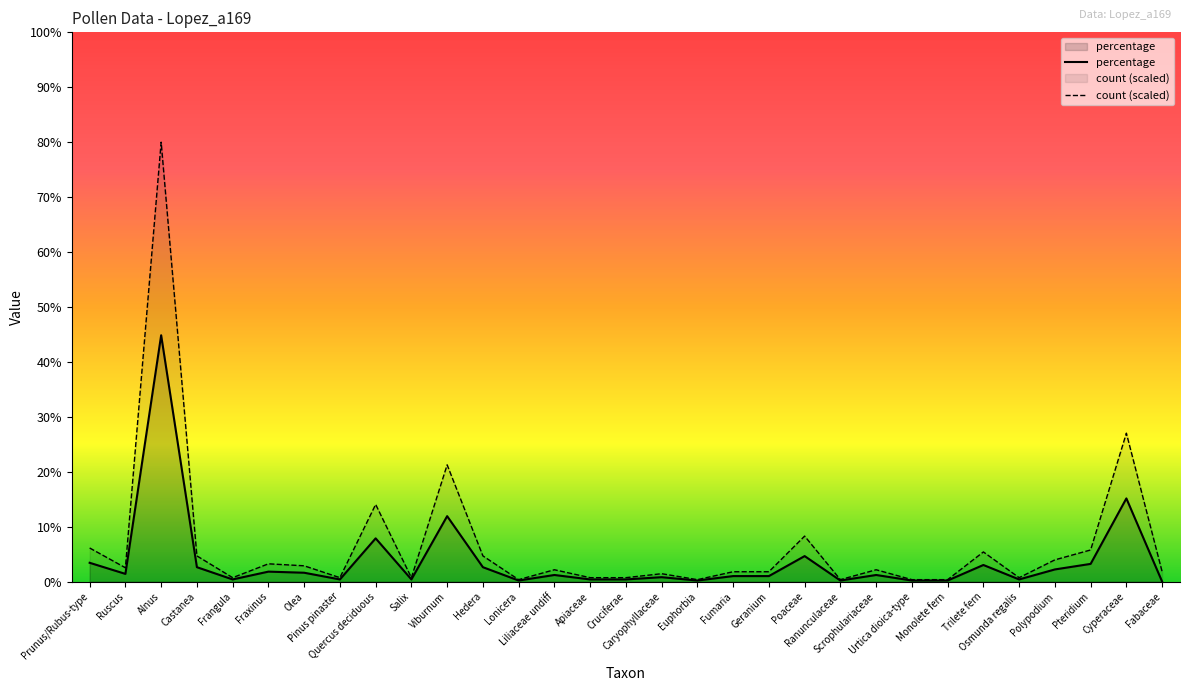

At which label does count first exceed 2?

Prunus/Rubus-type